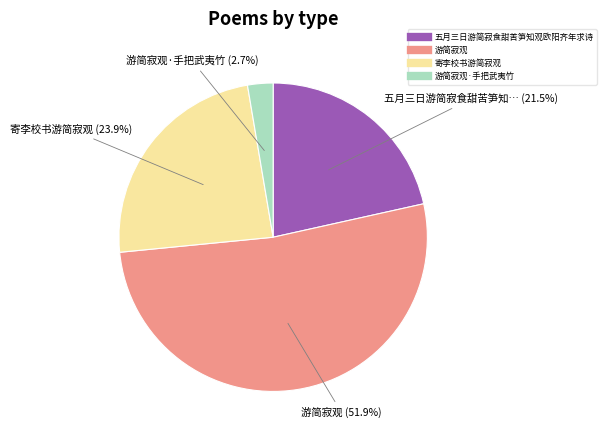

To the nearest percent, what is the difference between the largest and smallest slice percentages?

49%